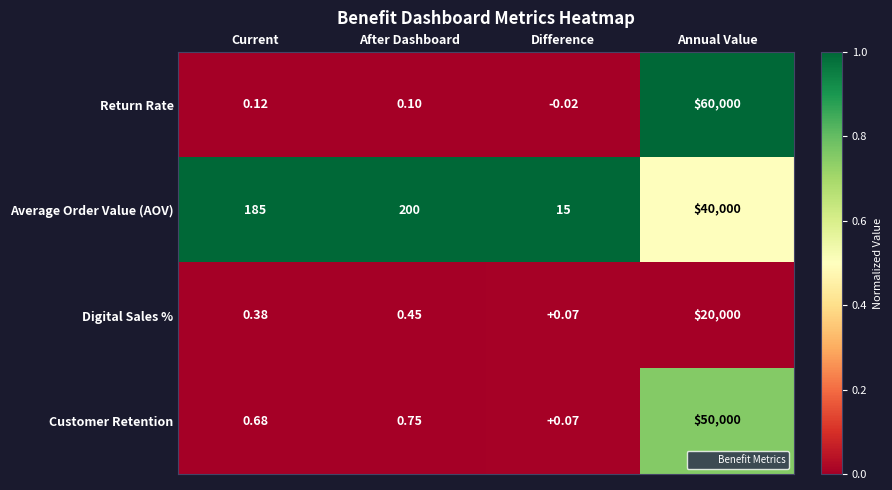

Count the number of categories in the chart.

4